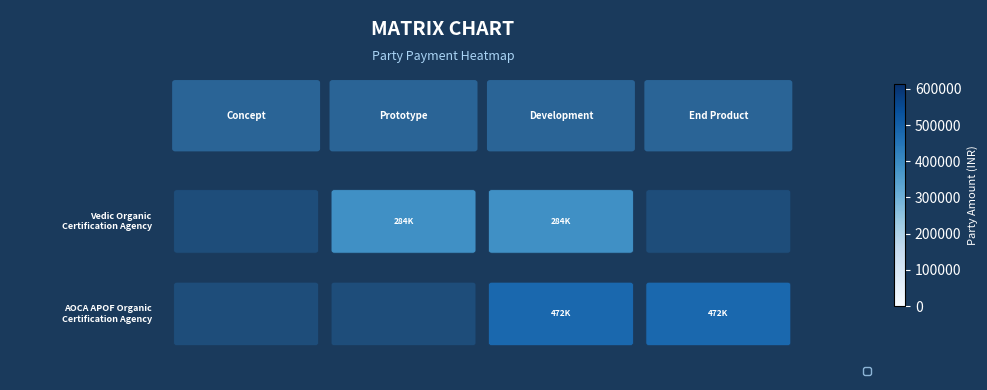

What is the difference between the maximum and minimum values?

187800